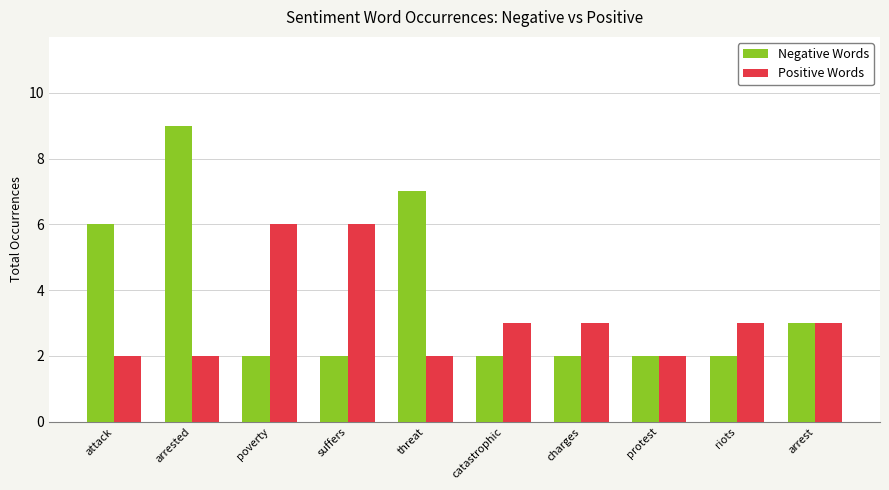

Where is Negative Words nearest to the value 5?

attack